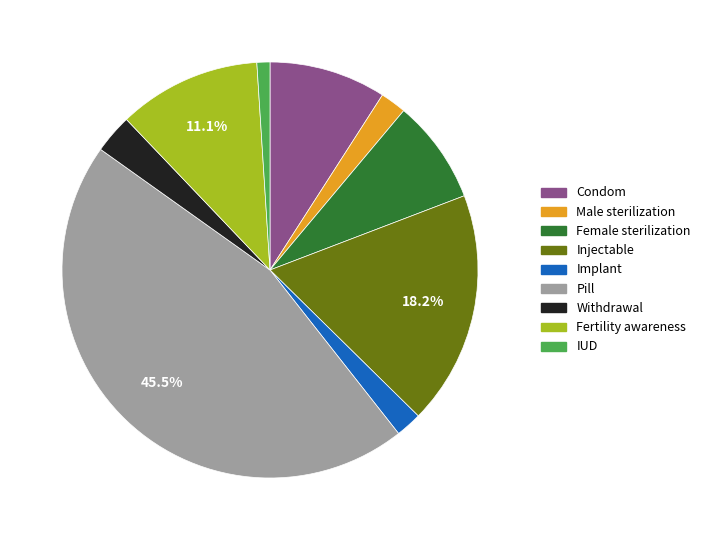

Is the sum of Withdrawal and Male sterilization greater than half?

No